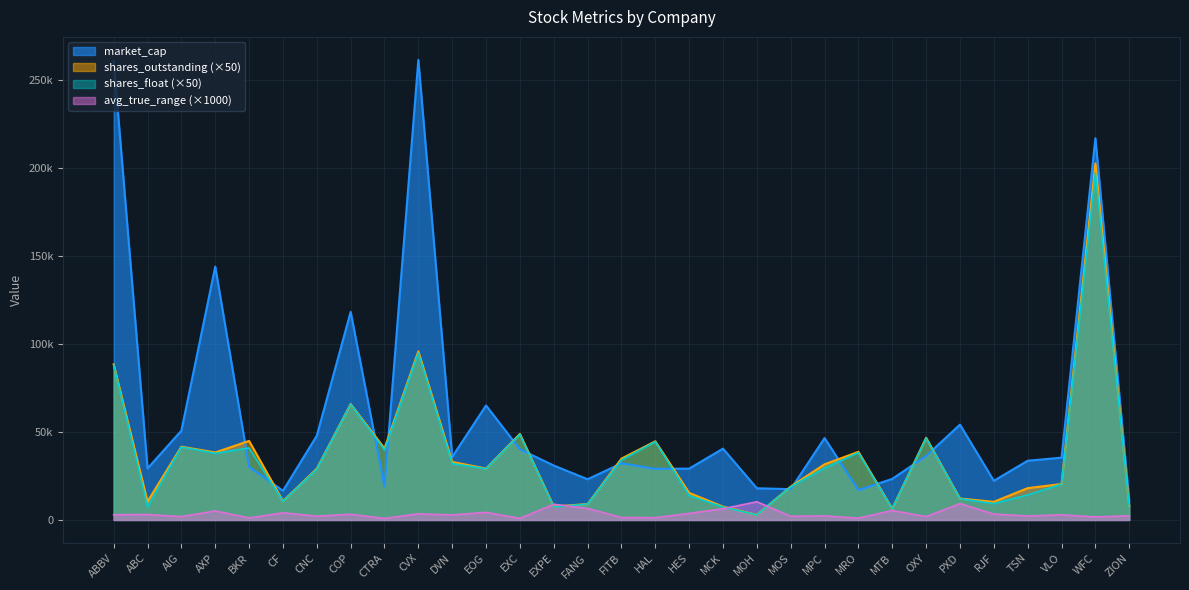

How many times do market_cap and shares_outstanding cross each other?

14